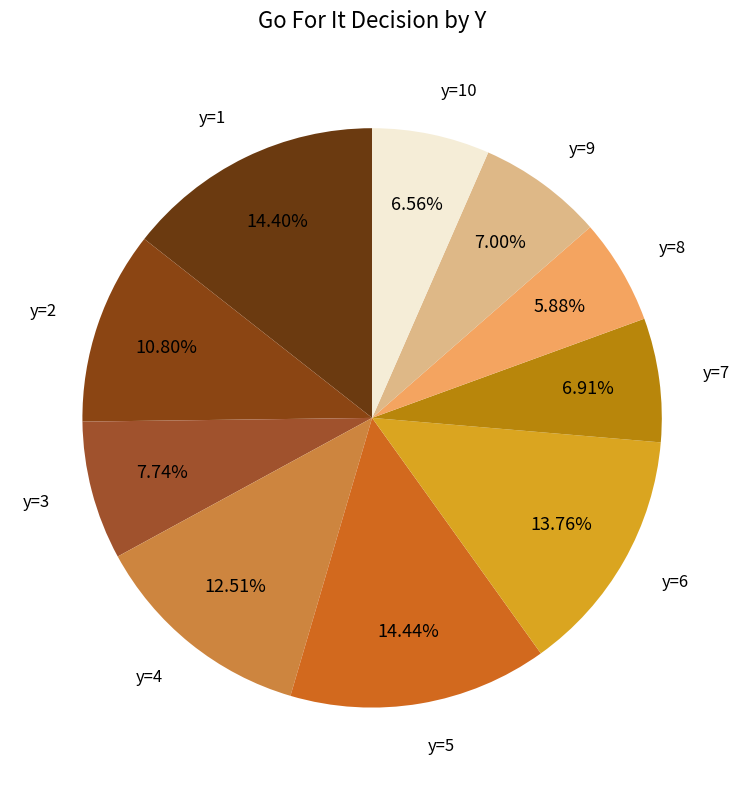

What is the total percentage of y=7 and y=4?

19.4%